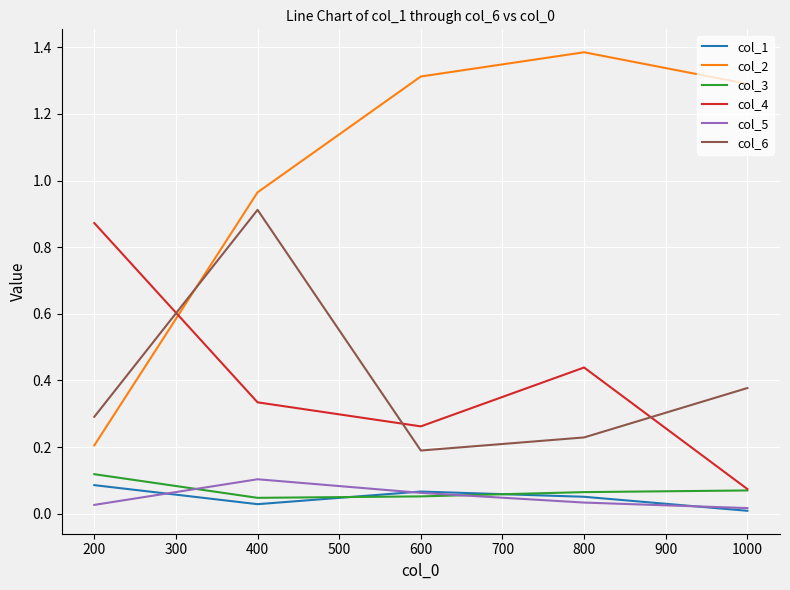

At which label is col_2 closest to 0?

200